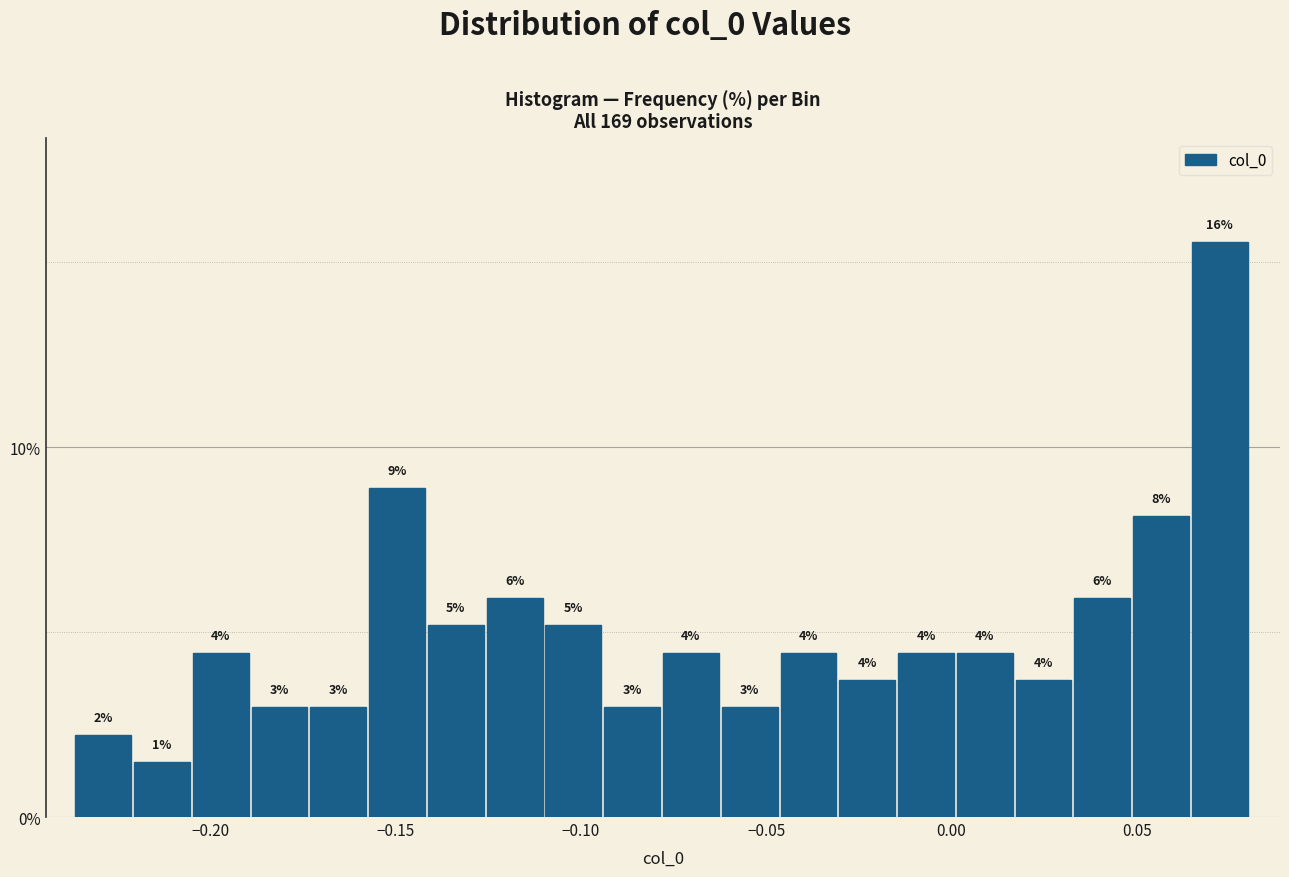

Around what value on the x-axis is the tallest bar? Give the approximate position of its centre, as read against the axis.

0.070